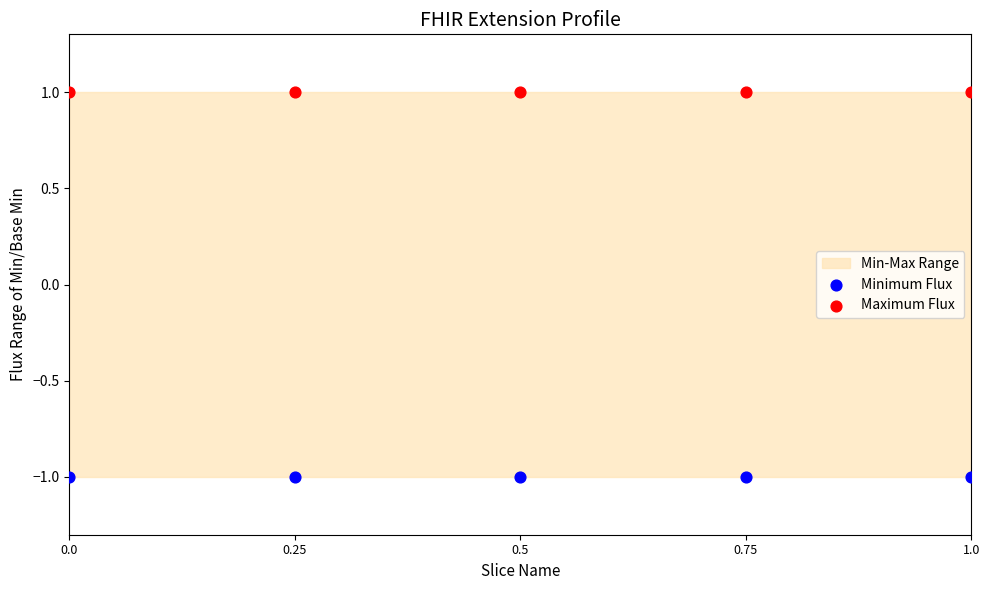

Which series reaches the maximum Y coordinate?

Maximum Flux